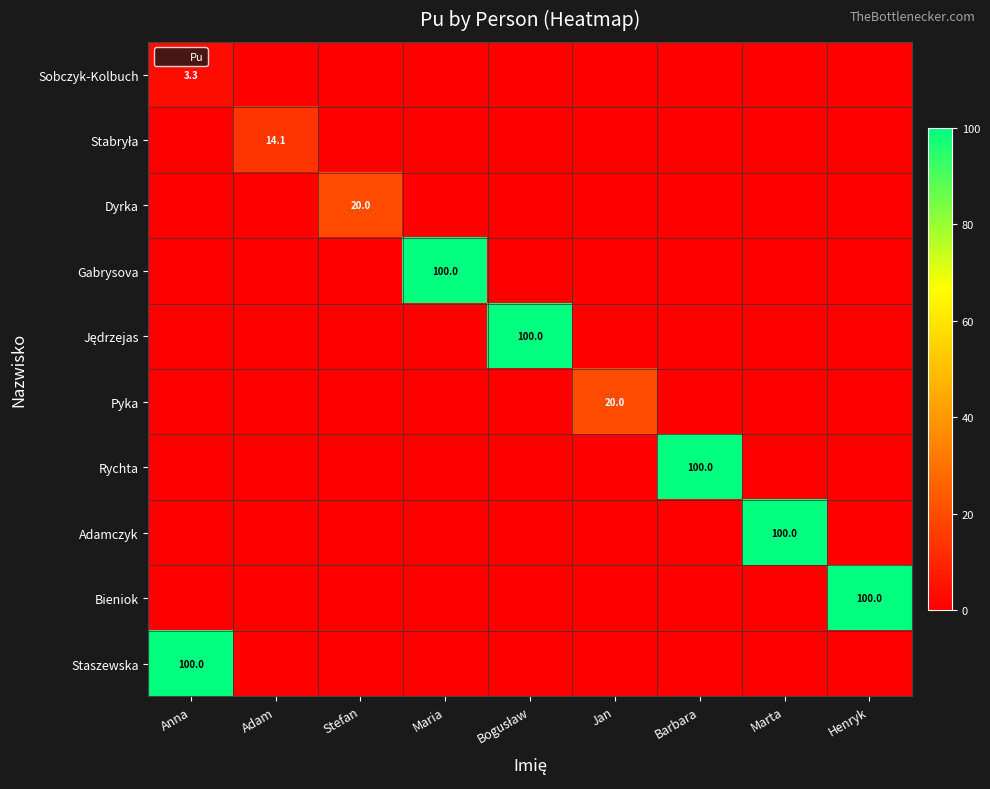

What is the difference between the maximum and minimum values in the Pyka series?

20.0